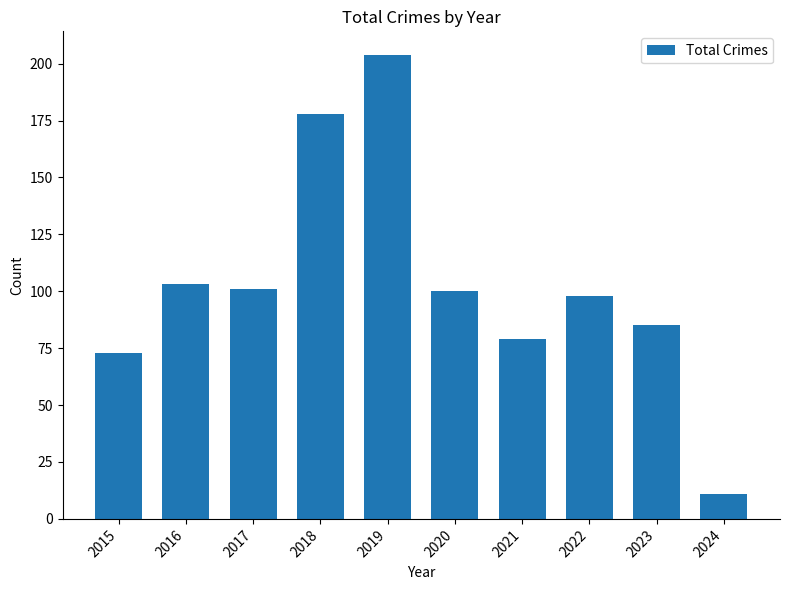

What is the change in value from 2022 to 2023?

-13